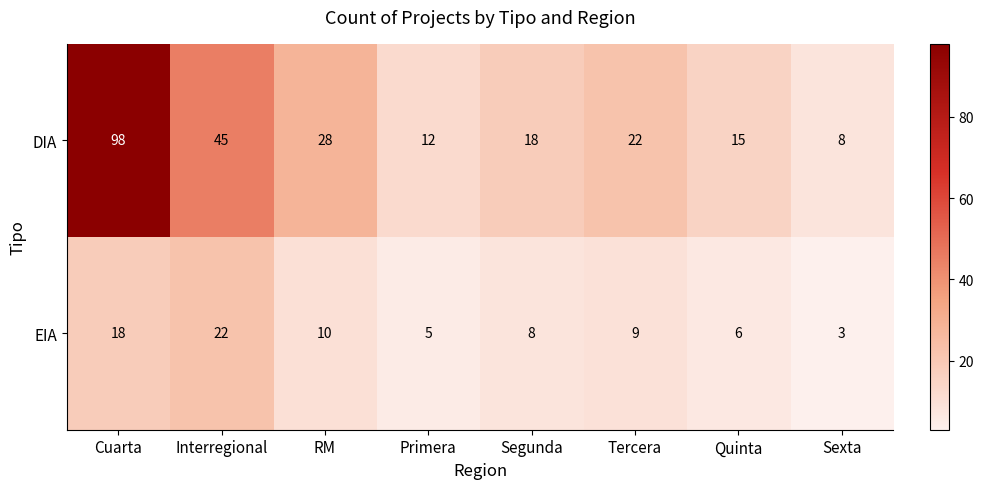

The value of DIA at Tercera is 22. True or false?

True